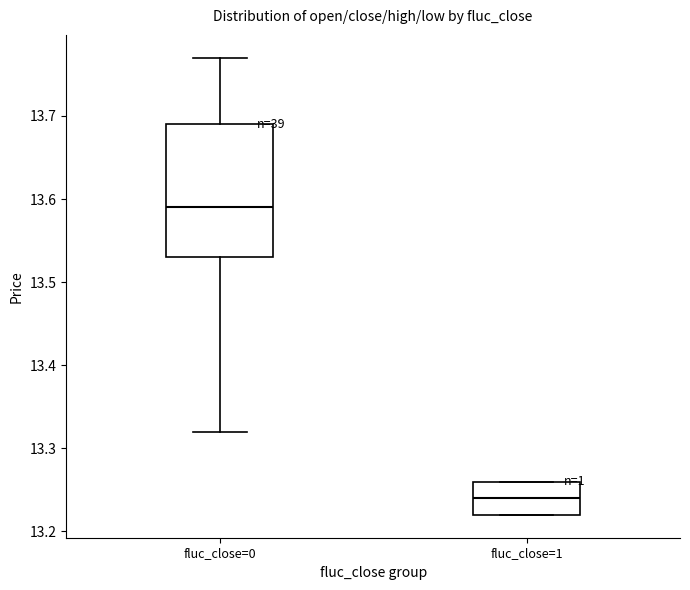

Reading left to right, transcribe this box plot: for each box, give where its median line is, the range the box spans, and where its two whiskers end, as read against the y-axis. The values are not printed on the chart, so give them approximately, as read against the axis.

fluc_close=0: median 13.59, box 13.53 to 13.69, whiskers 13.32 to 13.77
fluc_close=1: median 13.24, box 13.22 to 13.26, whiskers 13.22 to 13.26